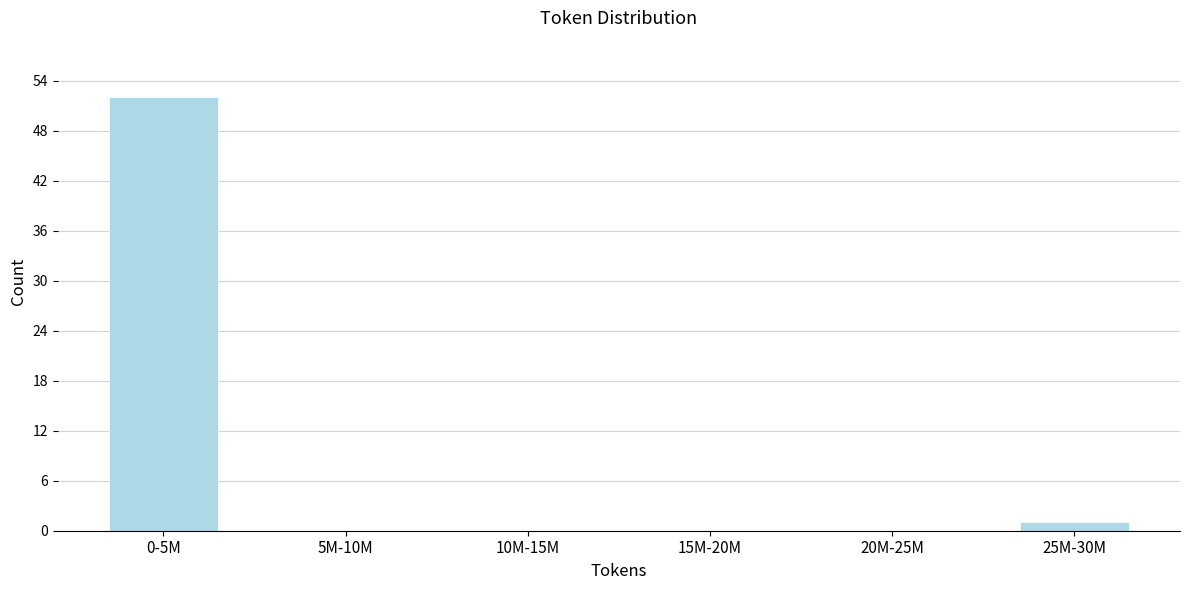

Reading left to right, extract all data points from this chart.

0-5M=52	5M-10M=0	10M-15M=0	15M-20M=0	20M-25M=0	25M-30M=1